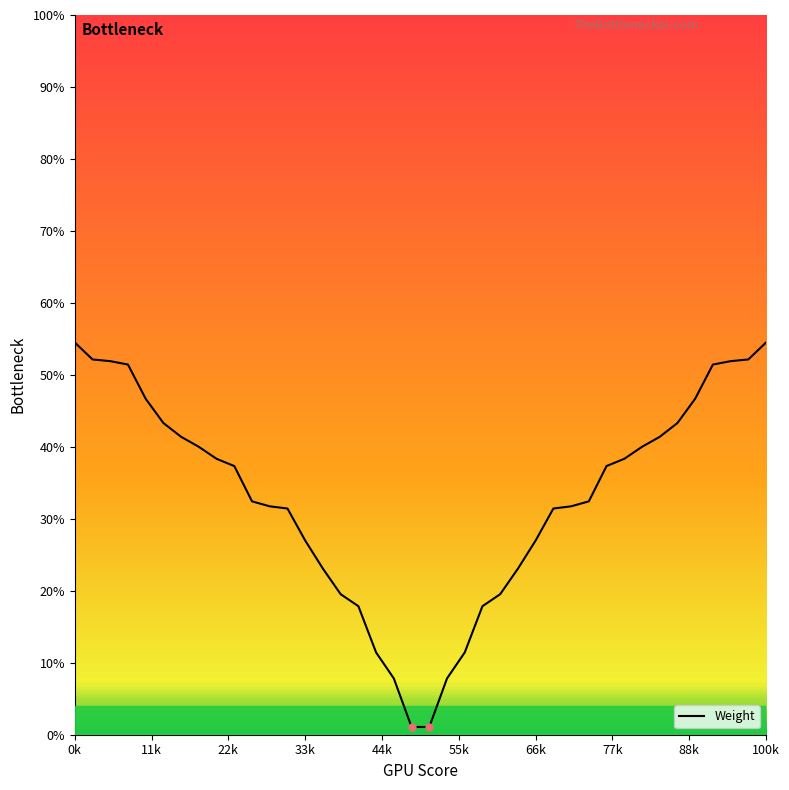

How many lines are shown in the chart?

1